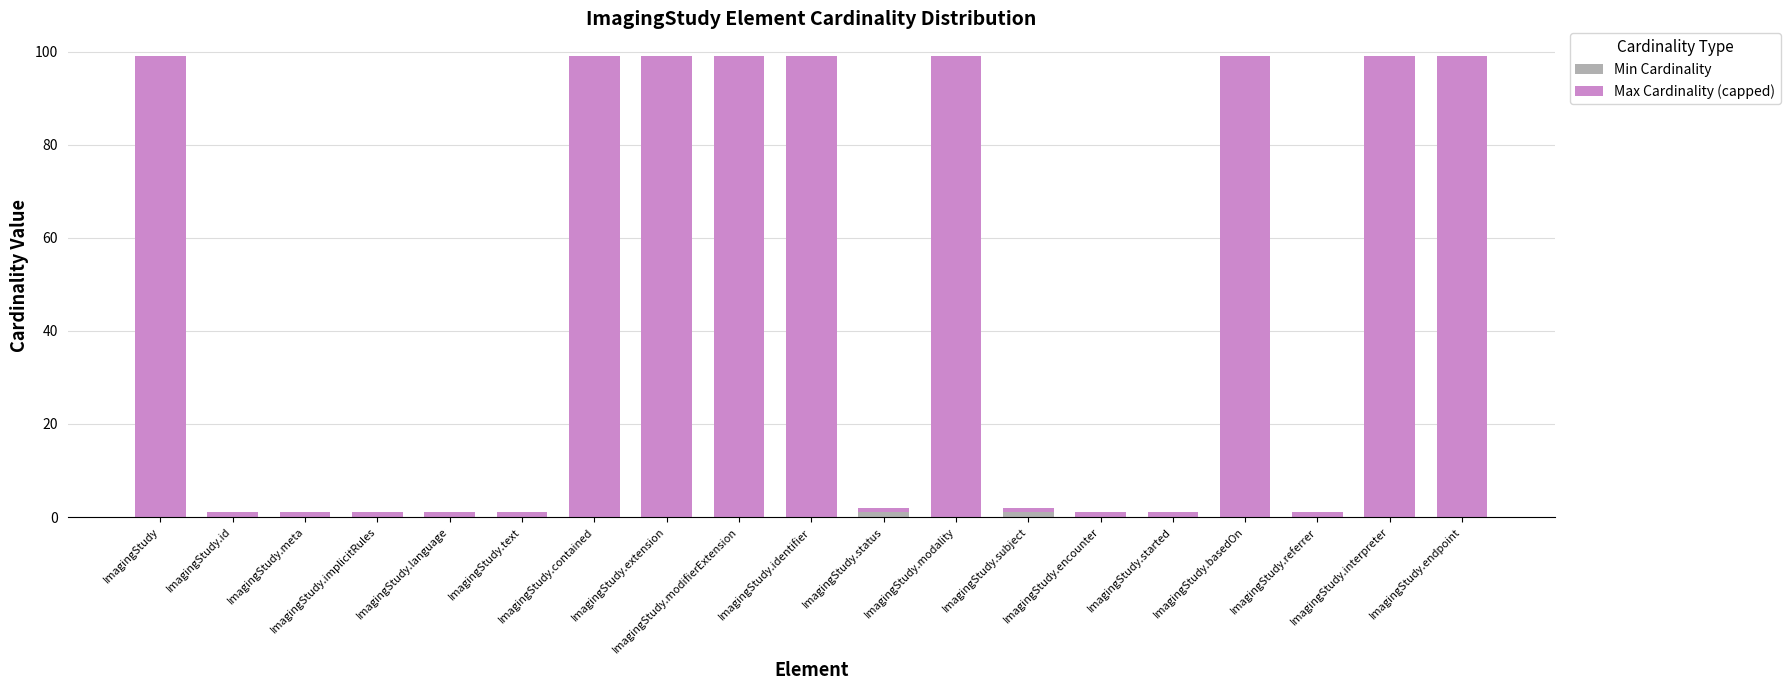

What is the label of the 8th bar from the right?

ImagingStudy.modality